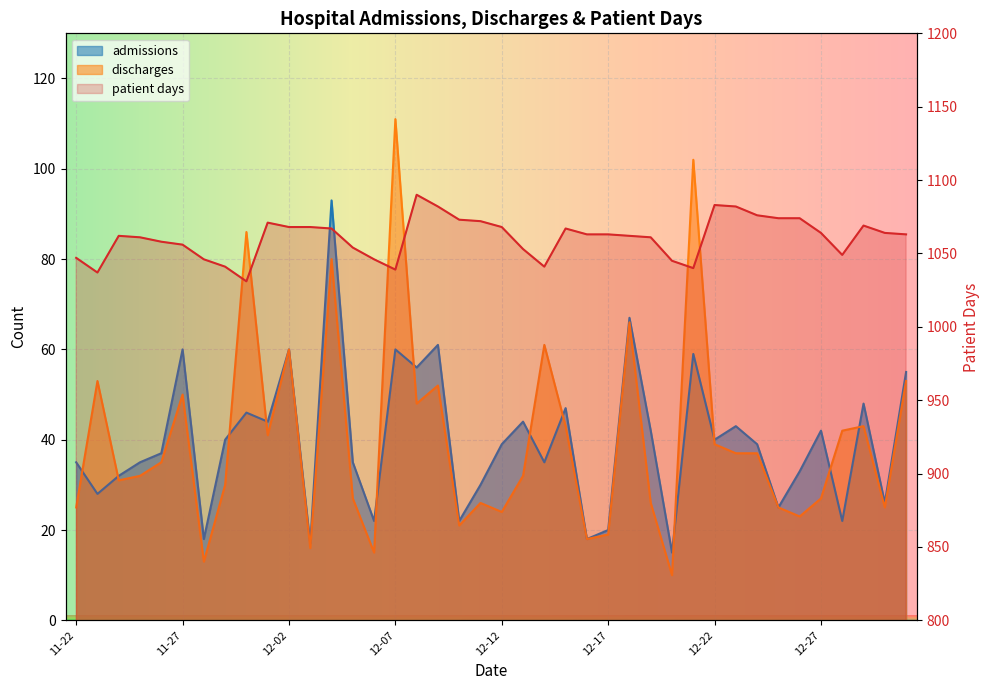

At which label is admissions closest to 54?

2022-12-31